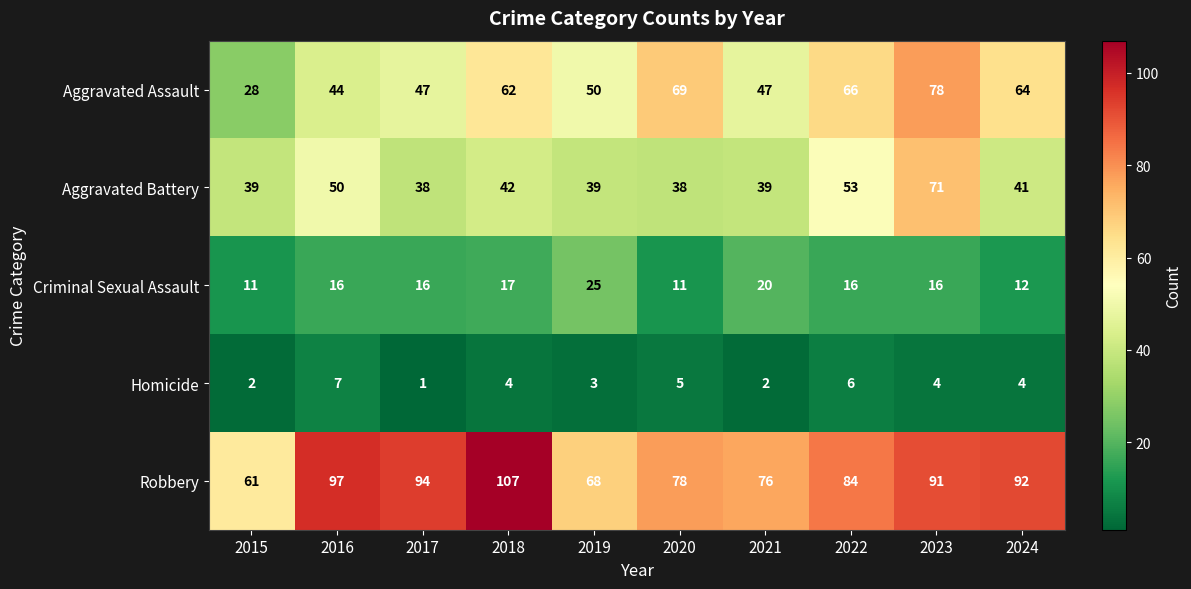

At which label is Robbery closest to 84?

2022